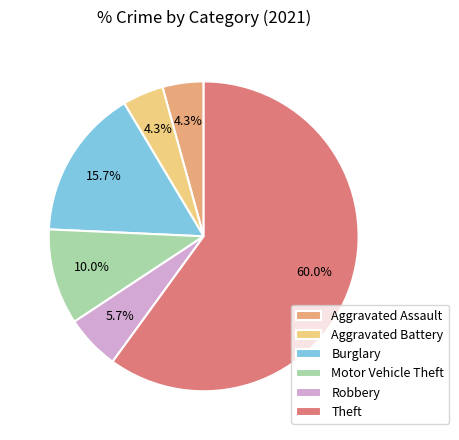

Combined, what portion of the pie is Robbery and Aggravated Assault?

10.0%